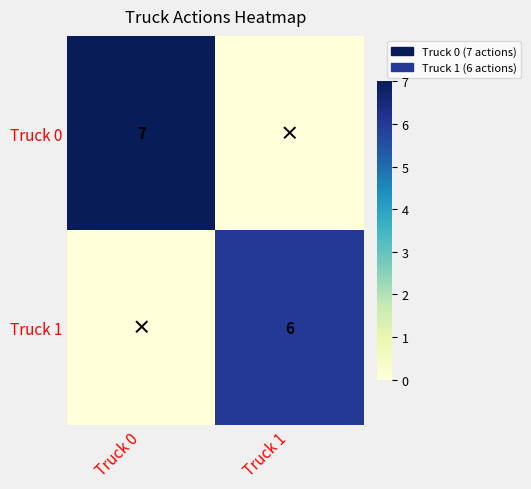

The value of Truck 1 at Truck 1 is 3. True or false?

False